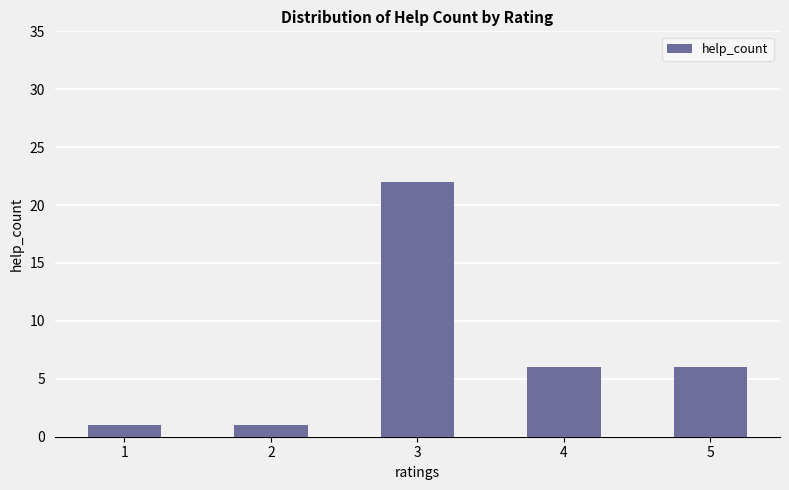

What is the sum of the values at 5 and 4?

12